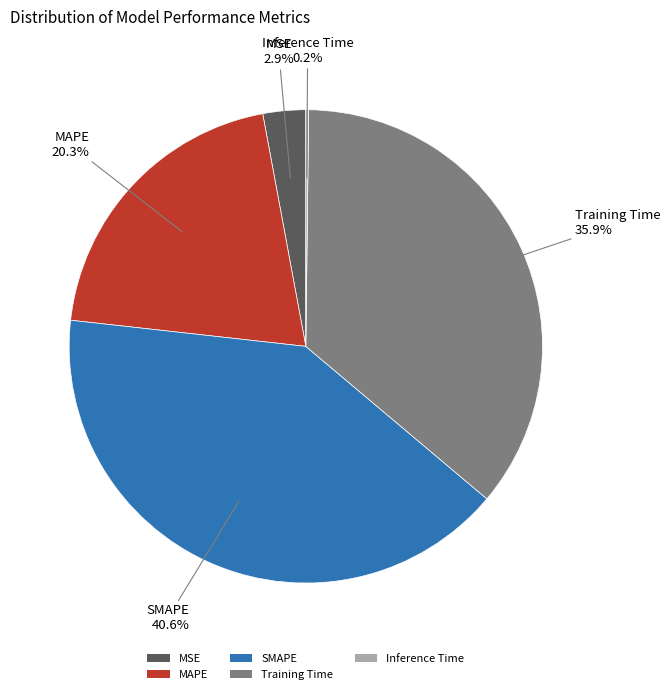

What is the largest slice in the pie chart?

SMAPE